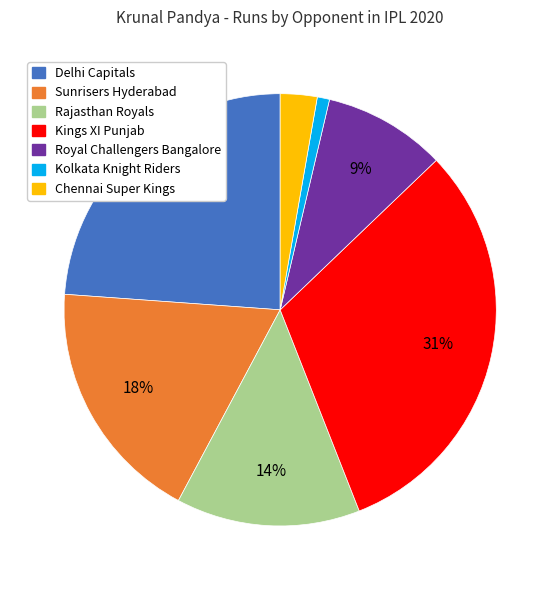

Combined, do Rajasthan Royals and Kolkata Knight Riders account for over 50%?

No